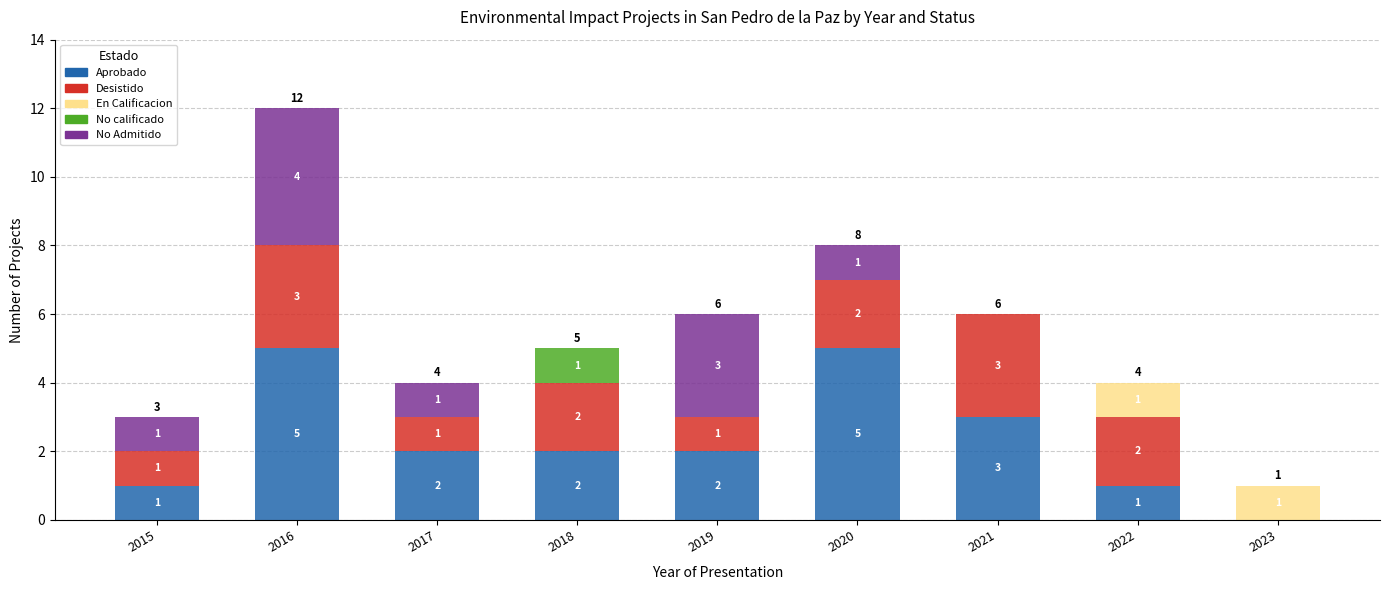

At which category is the sum across all series the highest?

2016